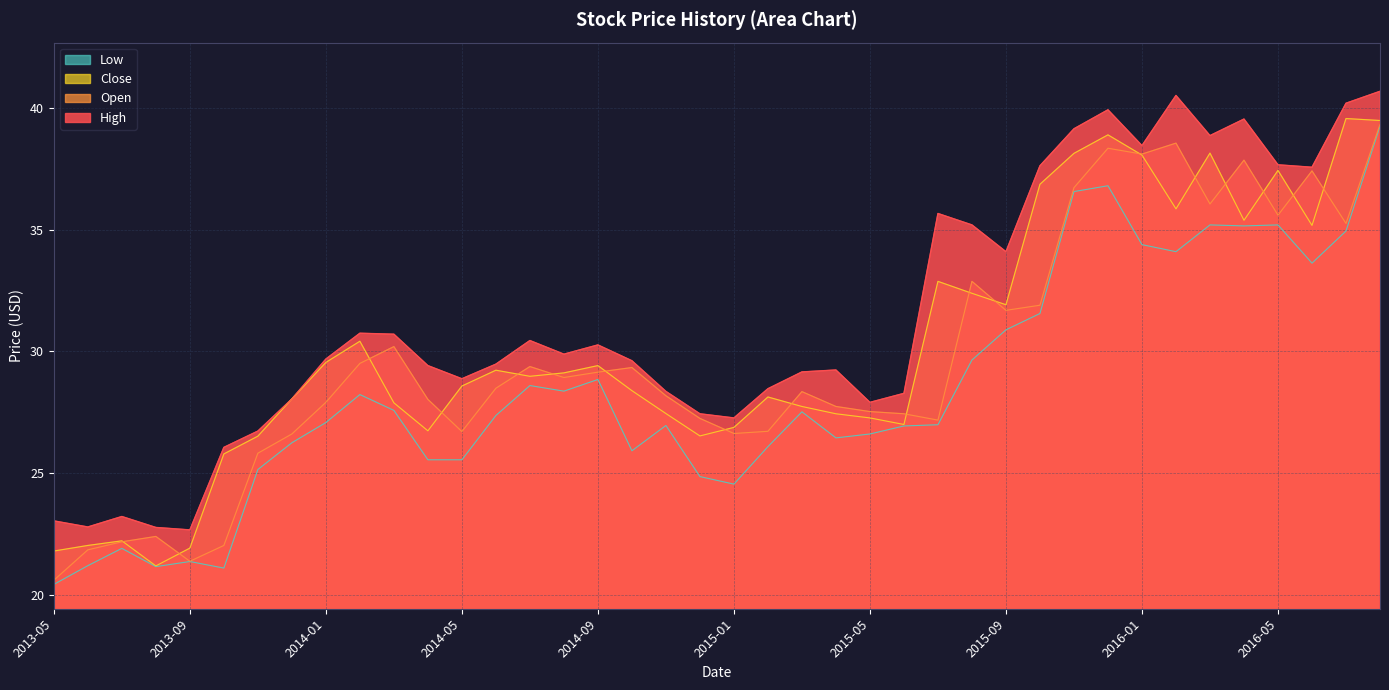

True or false: Open has more than 0 points higher than both neighbors.

True